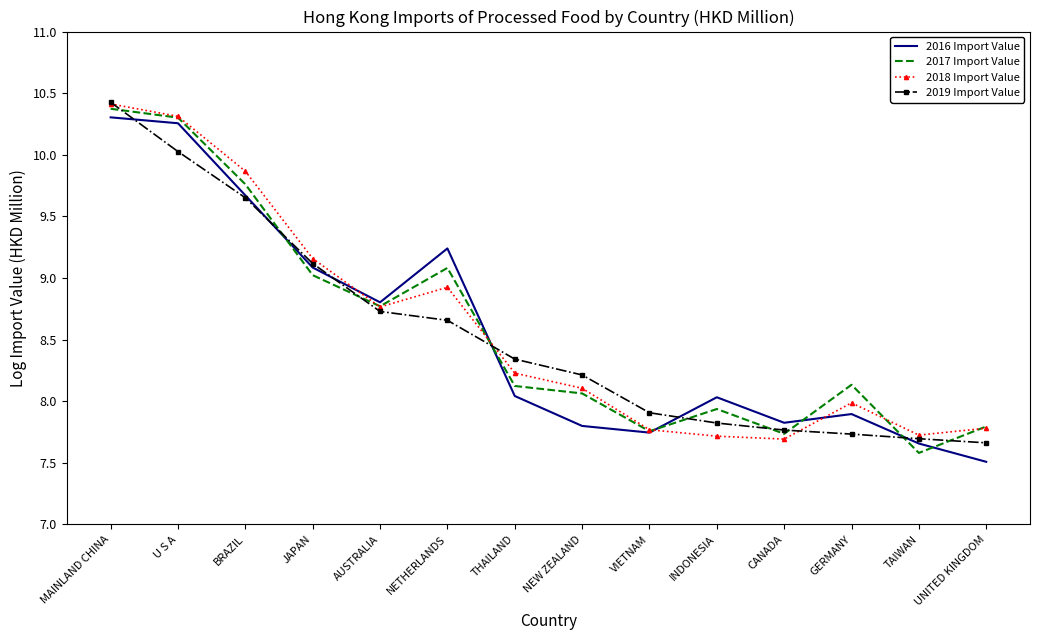

At which label does 2016 Import Value reach its minimum?

UNITED KINGDOM